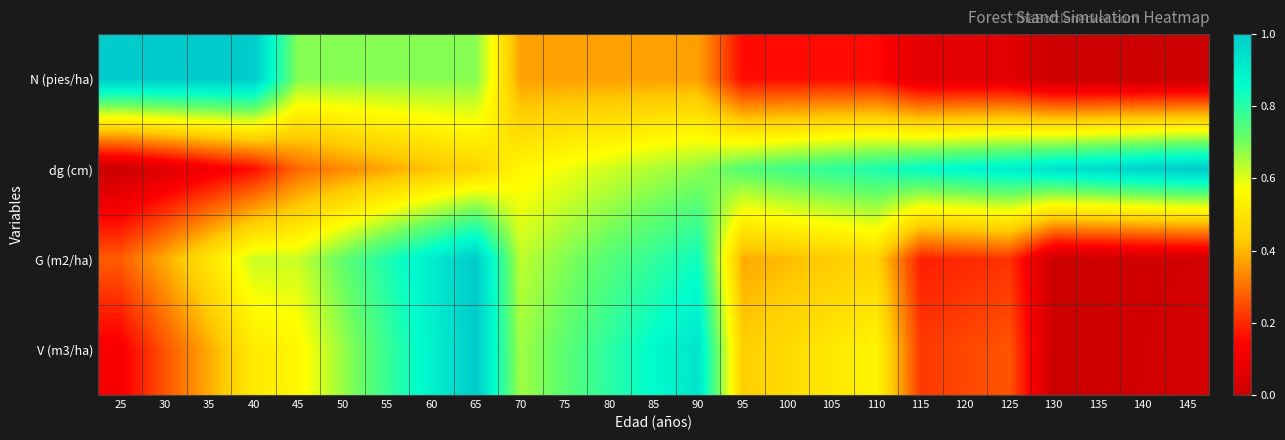

Reading right to left, extract all data points from this chart.

N (pies/ha): 145=0.0	140=0.0	135=0.0	130=0.0	125=0.1	120=0.1	115=0.1	110=0.2	105=0.2	100=0.2	95=0.2	90=0.4	85=0.4	80=0.4	75=0.4	70=0.4	65=0.7	60=0.7	55=0.7	50=0.7	45=0.7	40=1.0	35=1.0	30=1.0	25=1.0
dg (cm): 145=1.0	140=1.0	135=1.0	130=0.9	125=0.9	120=0.9	115=0.9	110=0.8	105=0.8	100=0.8	95=0.7	90=0.7	85=0.6	80=0.6	75=0.6	70=0.6	65=0.5	60=0.4	55=0.4	50=0.3	45=0.3	40=0.2	35=0.1	30=0.1	25=0.0
G (m2/ha): 145=0.0	140=0.0	135=0.0	130=0.0	125=0.2	120=0.2	115=0.2	110=0.5	105=0.4	100=0.4	95=0.4	90=0.8	85=0.8	80=0.7	75=0.7	70=0.6	65=1.0	60=0.9	55=0.8	50=0.7	45=0.6	40=0.6	35=0.5	30=0.4	25=0.3
V (m3/ha): 145=0.0	140=0.0	135=0.0	130=0.0	125=0.3	120=0.2	115=0.2	110=0.5	105=0.5	100=0.5	95=0.4	90=0.9	85=0.9	80=0.8	75=0.7	70=0.7	65=1.0	60=0.9	55=0.8	50=0.7	45=0.6	40=0.5	35=0.4	30=0.3	25=0.1